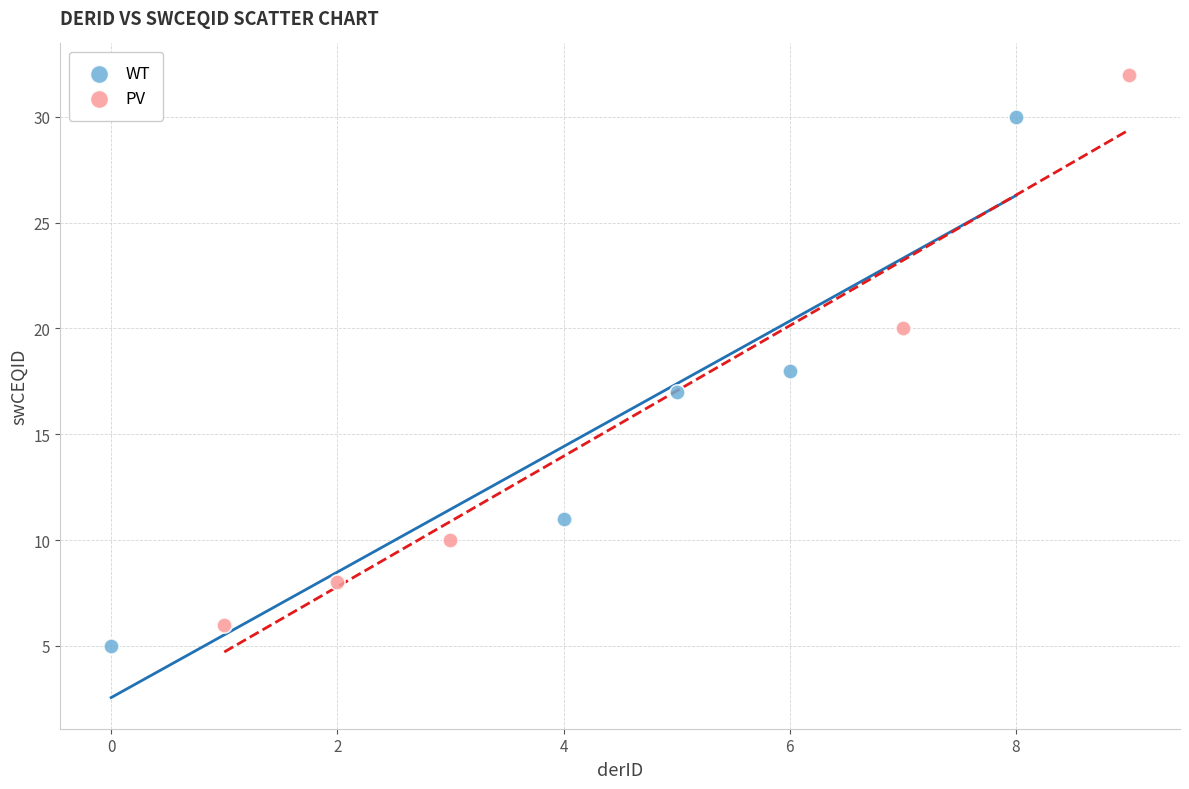

Which series reaches the maximum Y coordinate?

PV